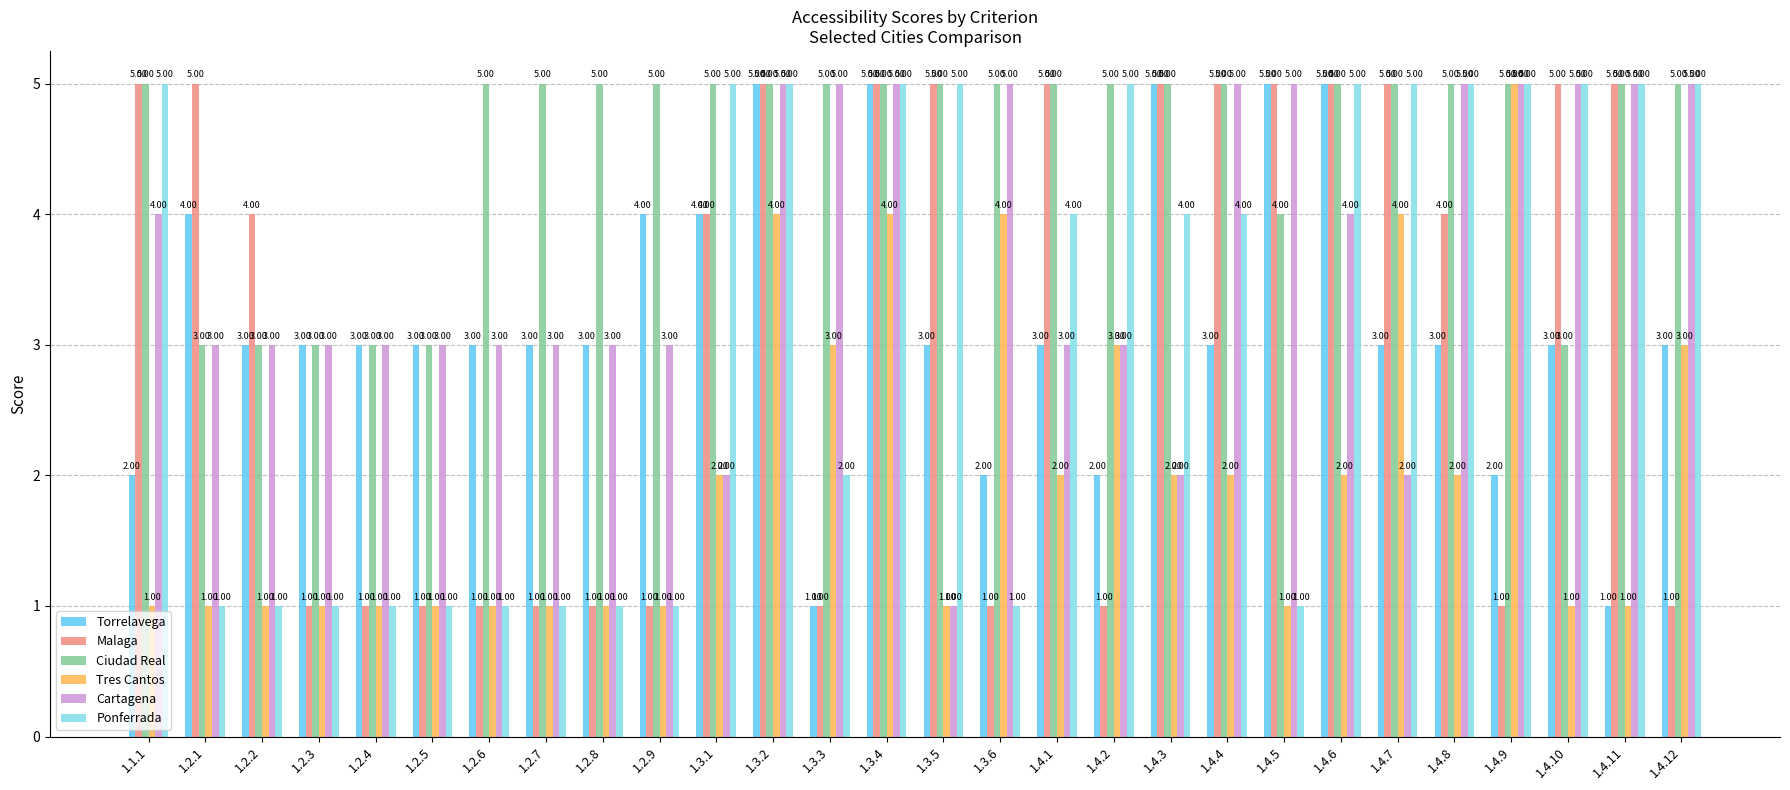

At how many categories does at least one series exceed 1?

28